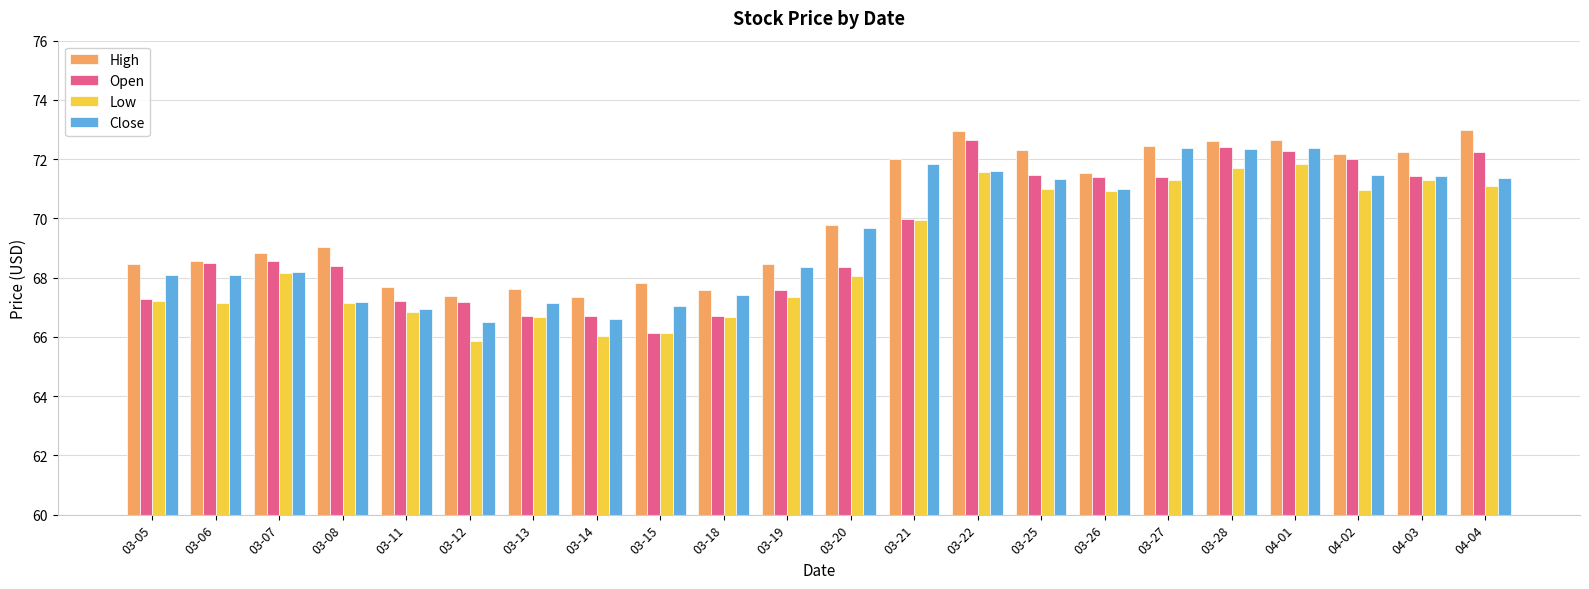

List the series in order of their peak value, highest first.

High, Open, Close, Low